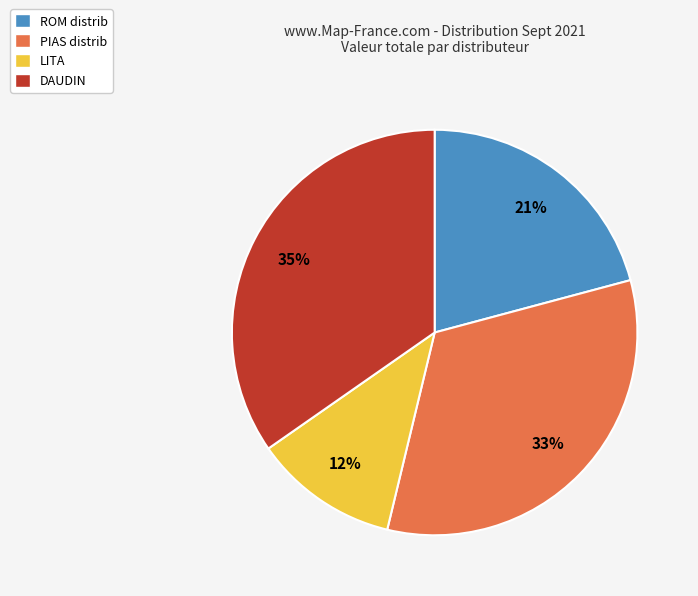

To the nearest percent, what is the average slice percentage?

25%